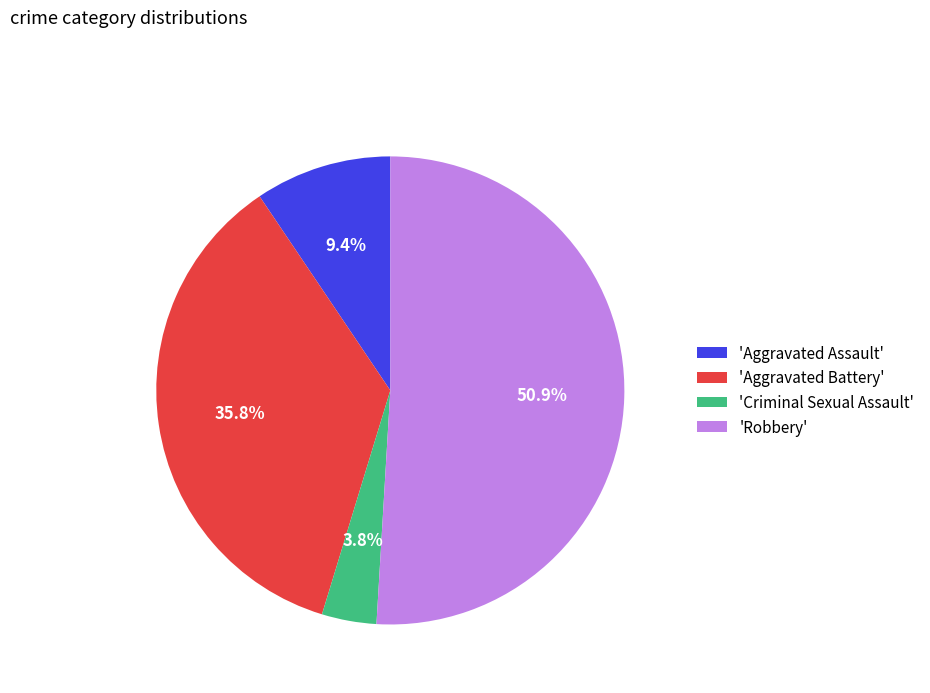

Rank the categories by value from highest to lowest.

'Robbery', 'Aggravated Battery', 'Aggravated Assault', 'Criminal Sexual Assault'